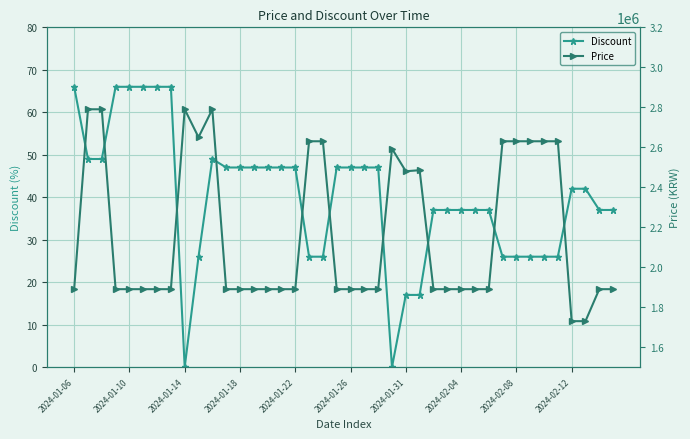

What is the maximum value shown in the chart?

2790000